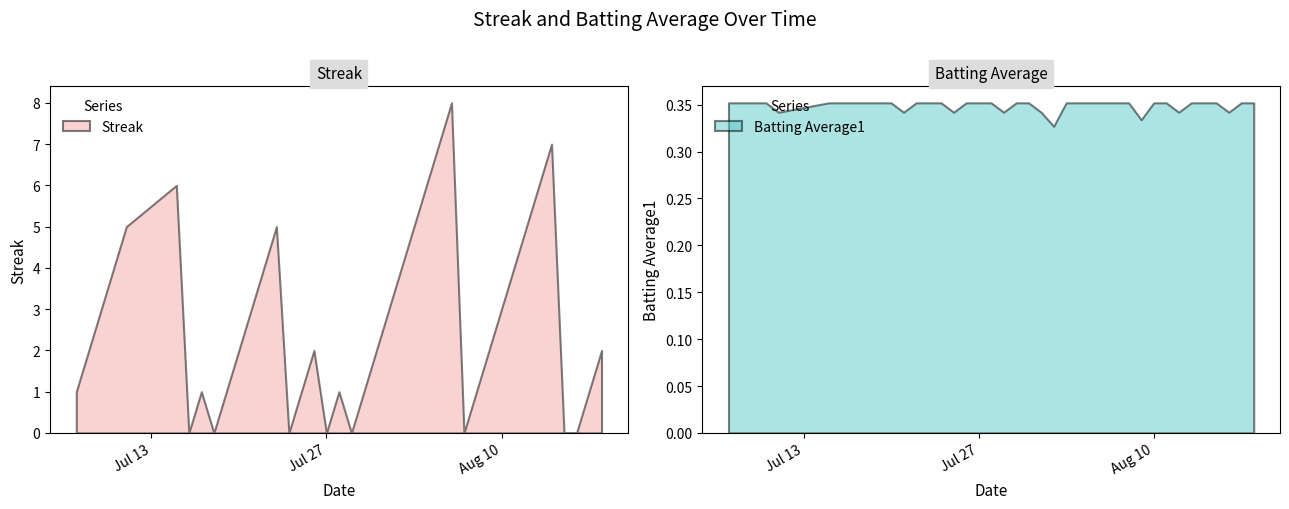

Which series has the largest total across all categories?

Streak